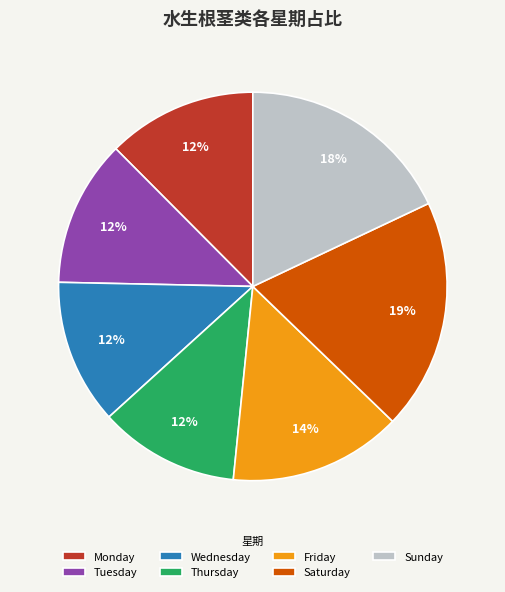

To the nearest percent, what is the average slice percentage?

14%